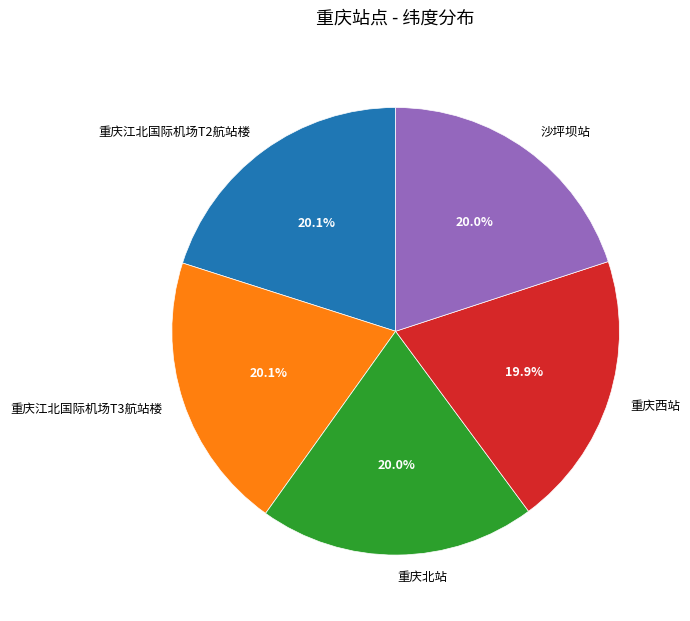

Is it true that 沙坪坝站 is 20% of the pie?

True